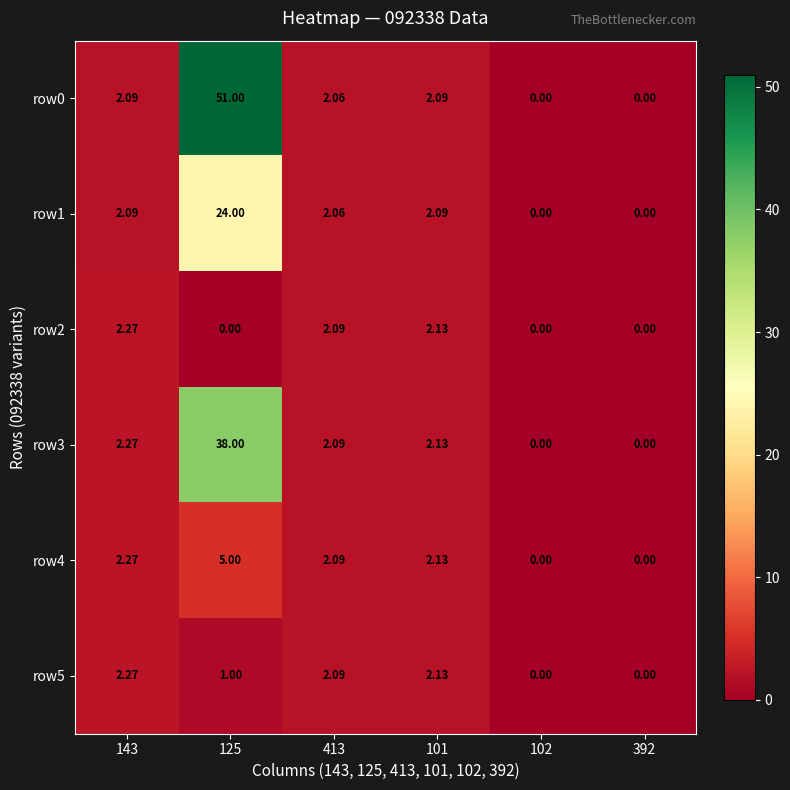

Is the value of row1 at 413 greater than the value of row0 at 101?

No